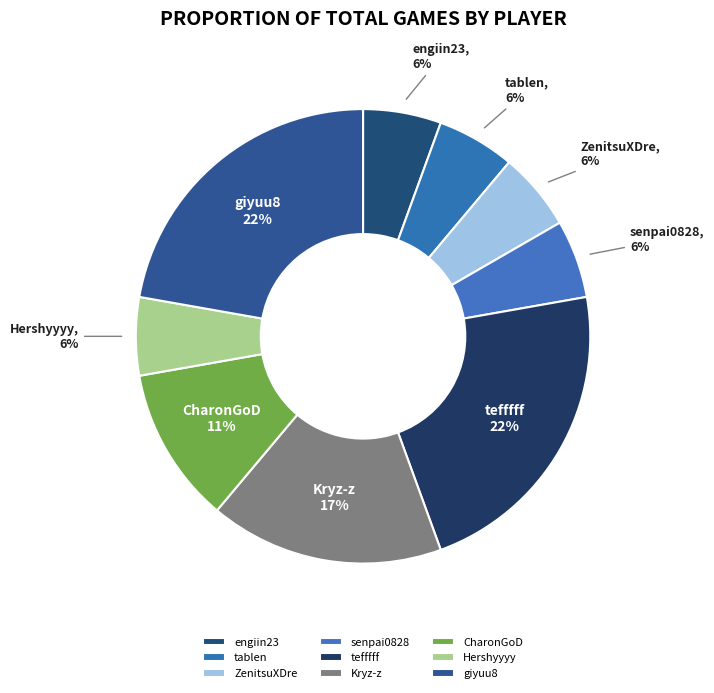

To the nearest percent, what is the average slice percentage?

11%